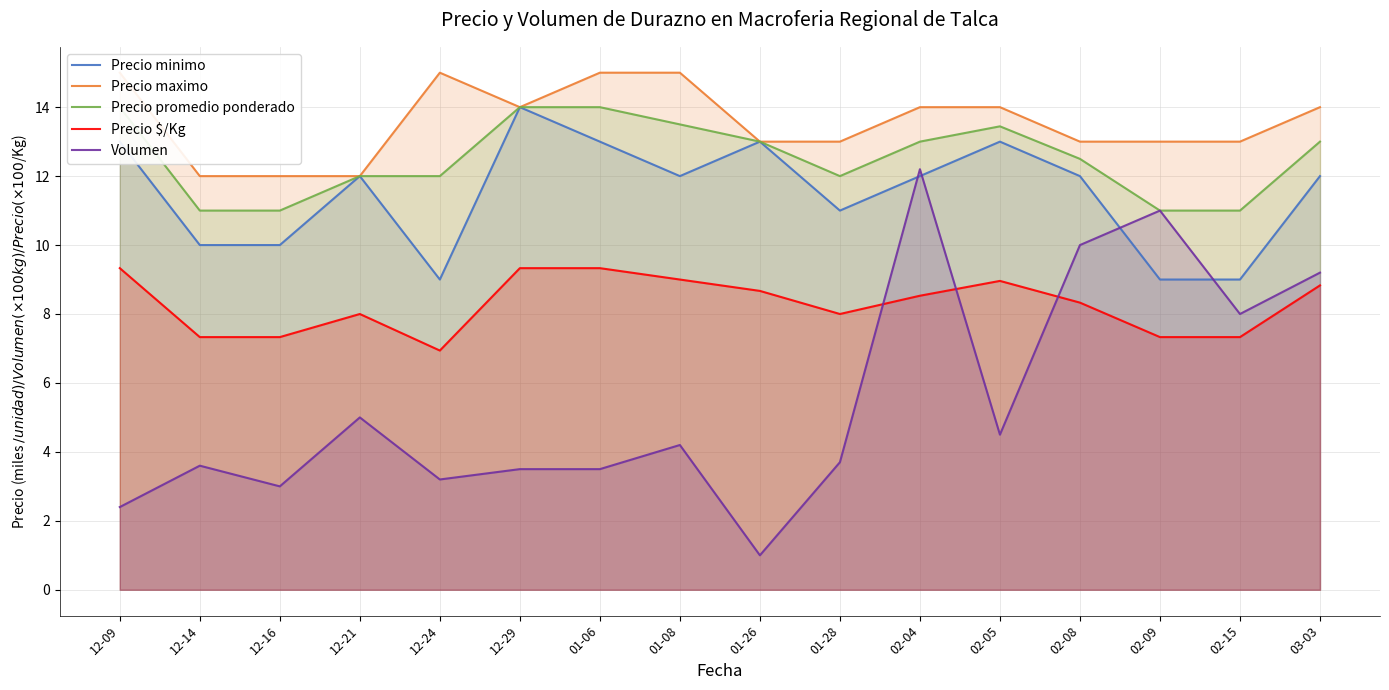

Which has a higher value, 02-04 or 12-16?

02-04